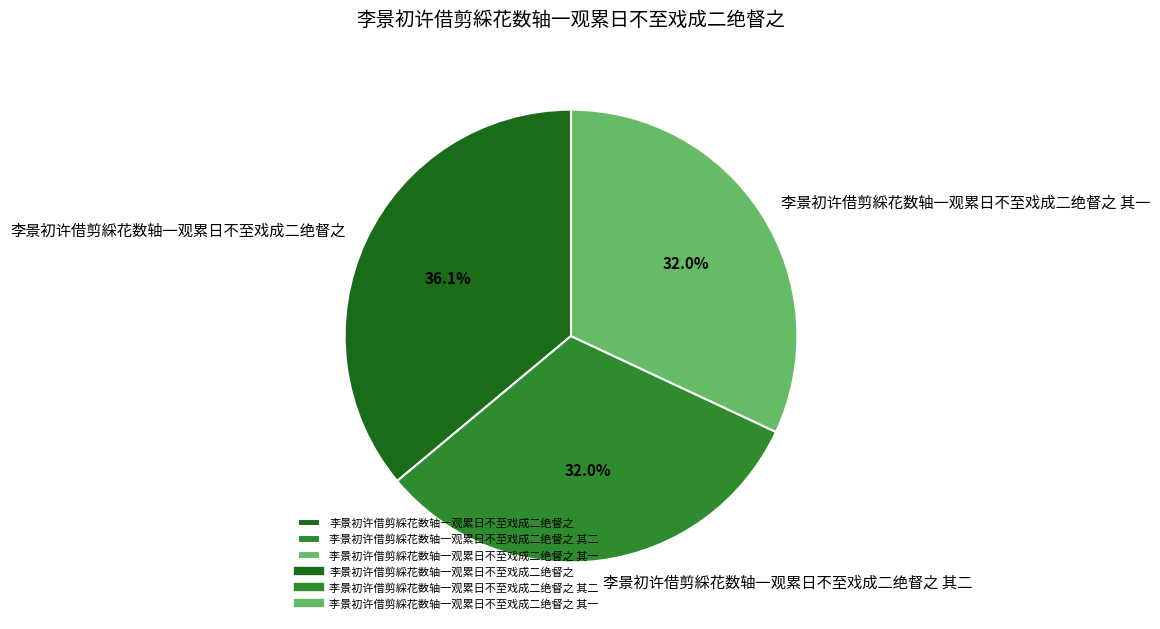

What portion of the pie excludes 李景初许借剪綵花数轴一观累日不至戏成二绝督之?

63.9%